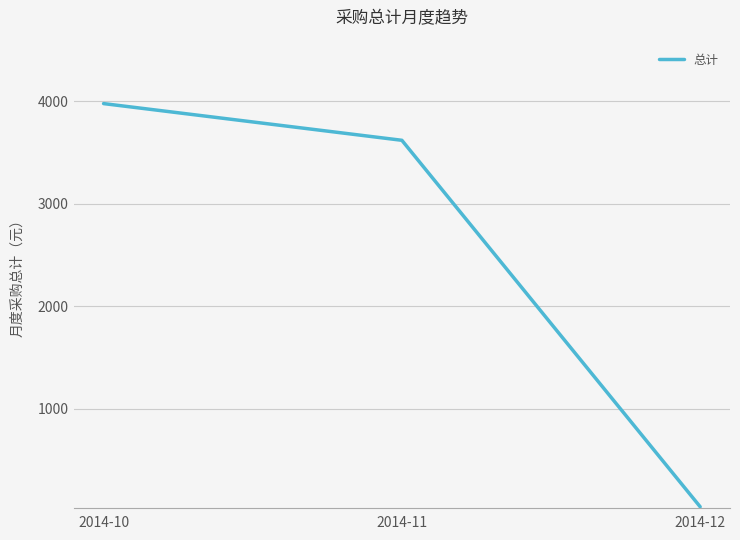

True or false: the data shows 2205.3 at 2014-10.

False